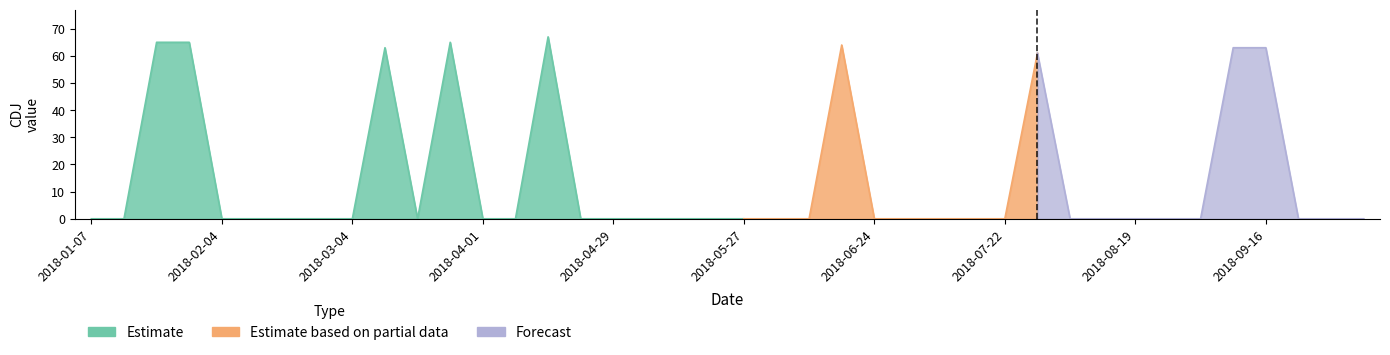

Reading right to left, transcribe all the data shown in this chart.

0	0	0	63	63	0	0	0	0	0	61	0	0	0	0	0	64	0	0	0	0	0	0	0	0	67	0	0	65	0	63	0	0	0	0	0	65	65	0	0